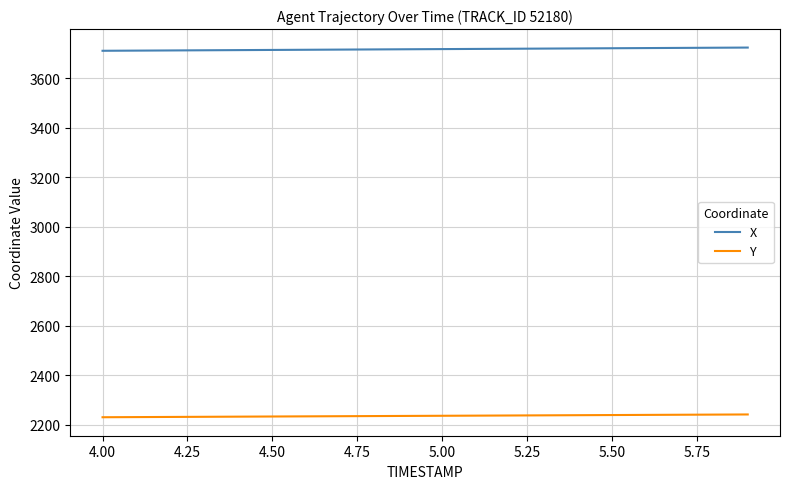

Which series has the largest total across all categories?

X